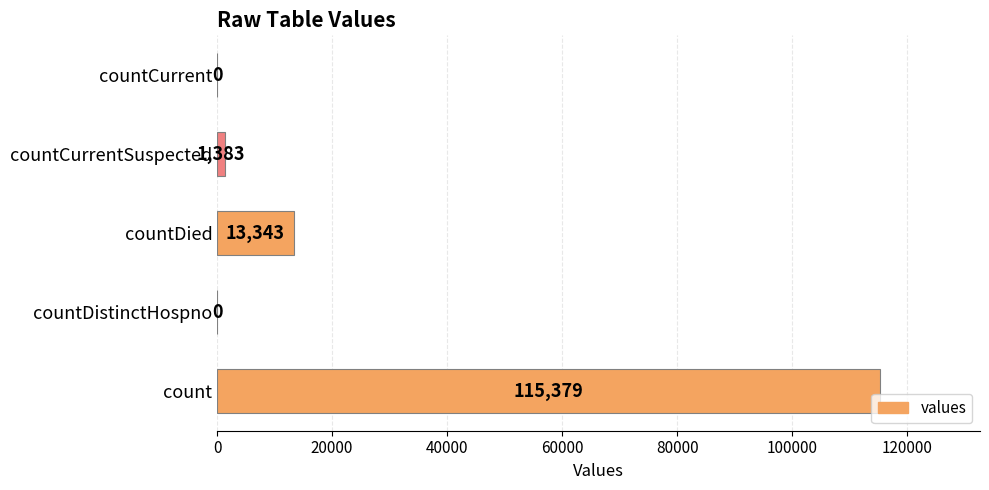

What is the greatest value displayed?

115379